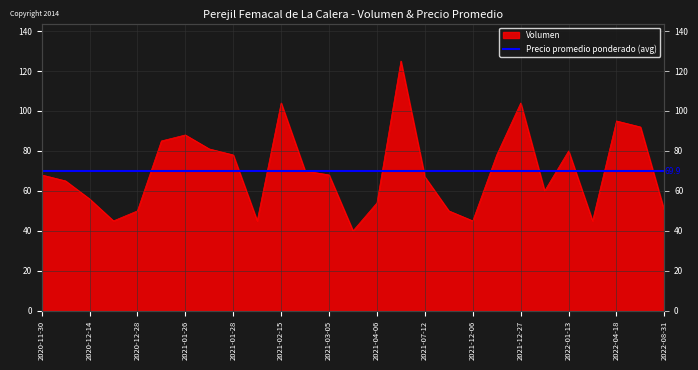

Which category has the lowest value across all series?

2021-04-05